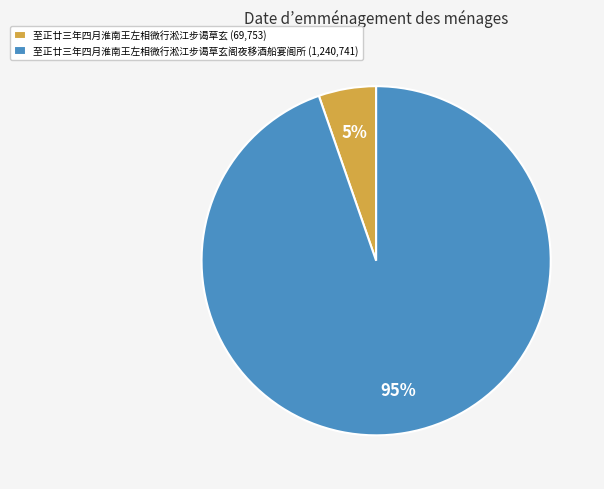

The 至正廿三年四月淮南王左相微行淞江步谒草玄阁夜移酒船宴阁所 (1,240,741) slice represents 95% of the pie. True or false?

True